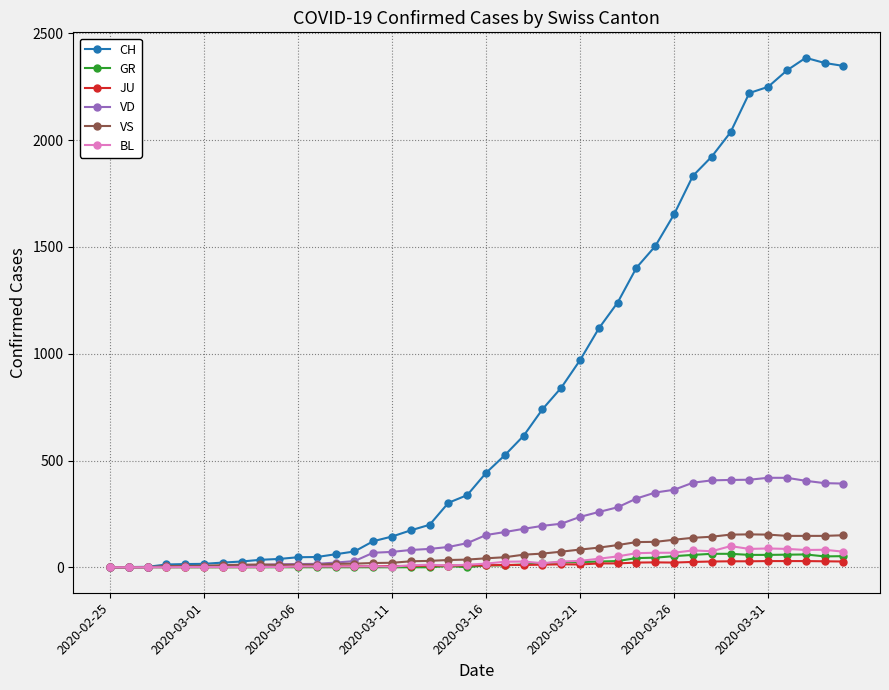

Which series has the widest spread of values?

CH